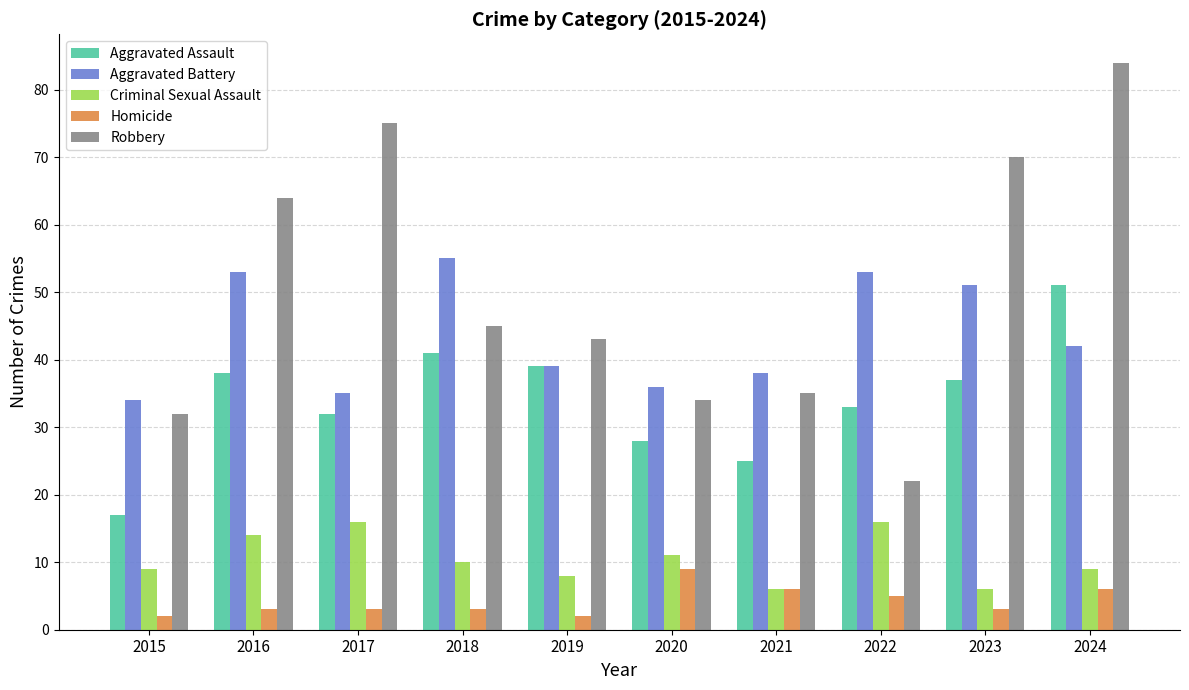

Reading left to right, transcribe all the data shown in this chart.

Aggravated Assault: 17	38	32	41	39	28	25	33	37	51
Aggravated Battery: 34	53	35	55	39	36	38	53	51	42
Criminal Sexual Assault: 9	14	16	10	8	11	6	16	6	9
Homicide: 2	3	3	3	2	9	6	5	3	6
Robbery: 32	64	75	45	43	34	35	22	70	84